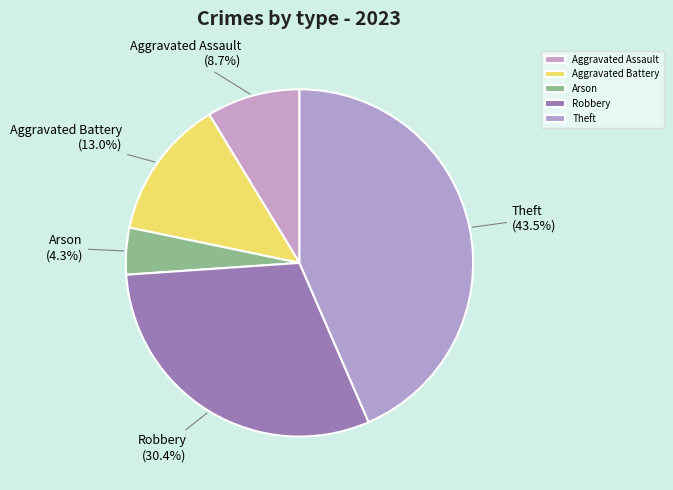

Is it true that Aggravated Battery is 13% of the pie?

True